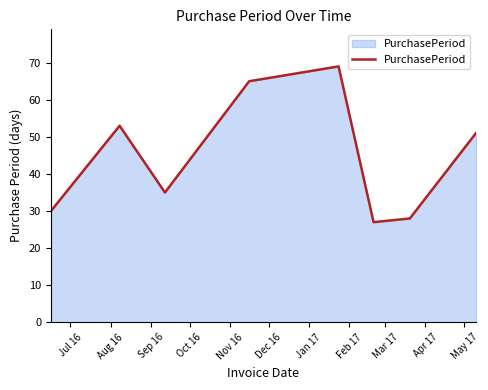

What is the smallest value displayed?

27